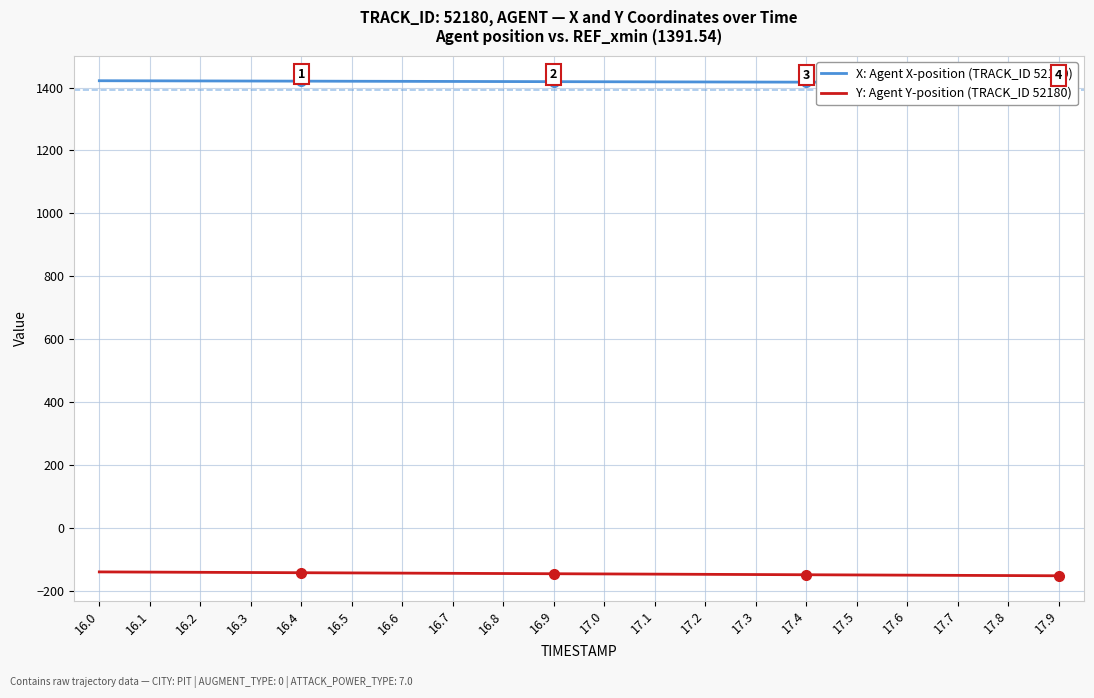

How many lines are shown in the chart?

2